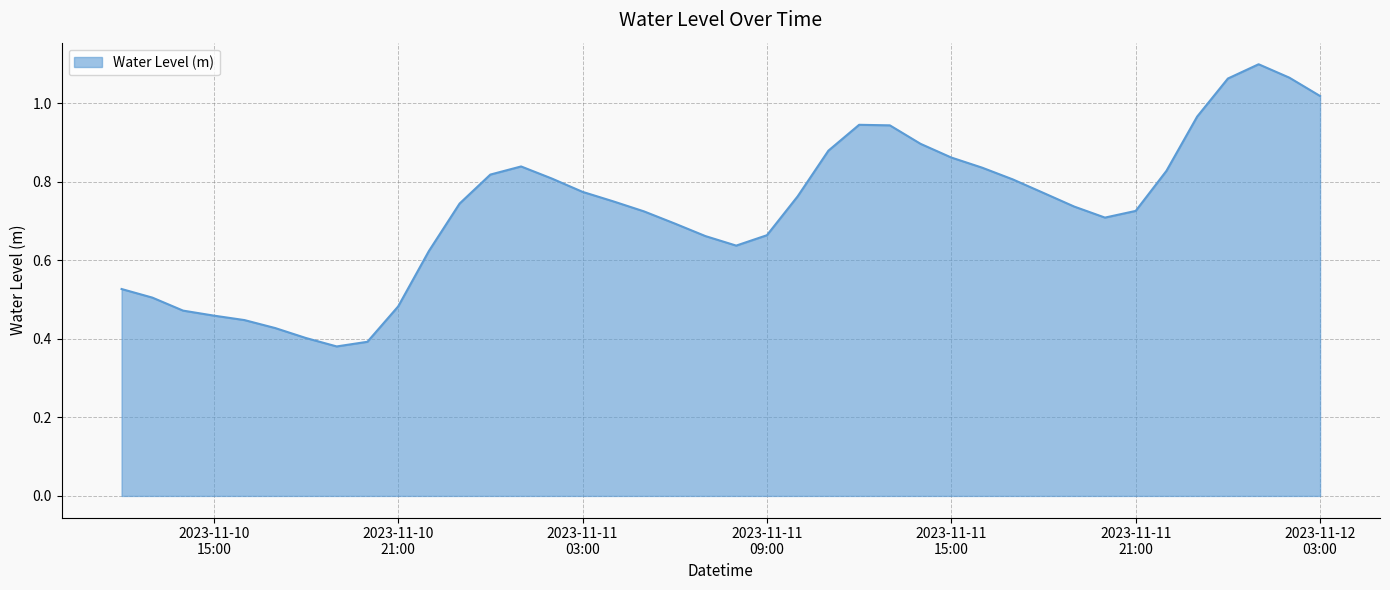

What is the smallest value displayed?

0.4